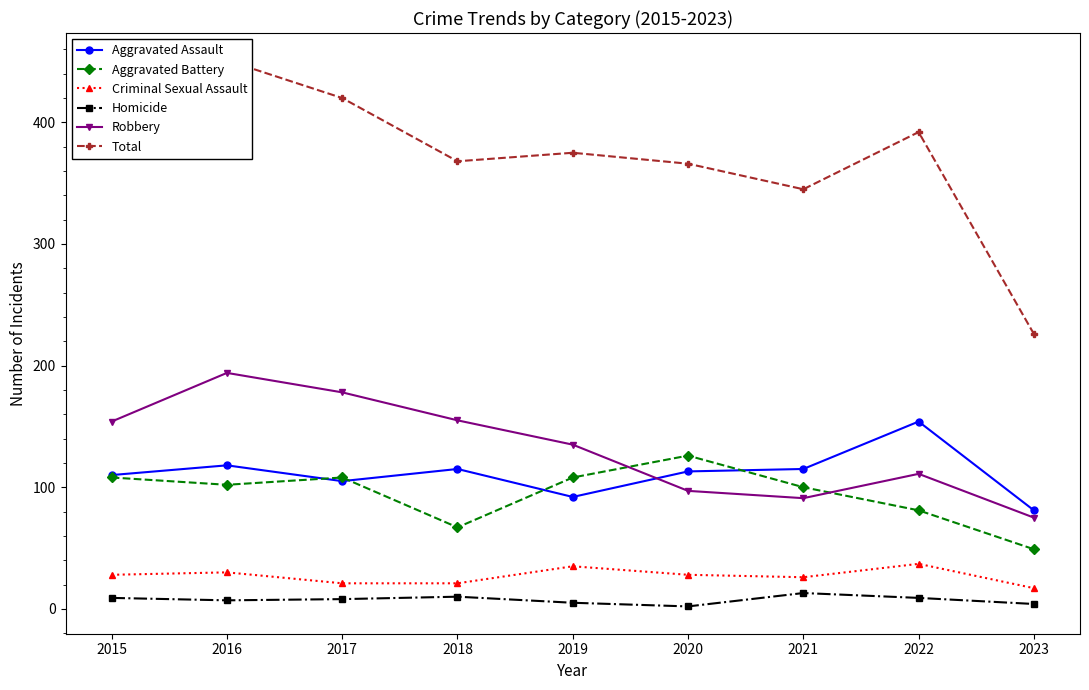

At which label does Criminal Sexual Assault first exceed 28?

2016